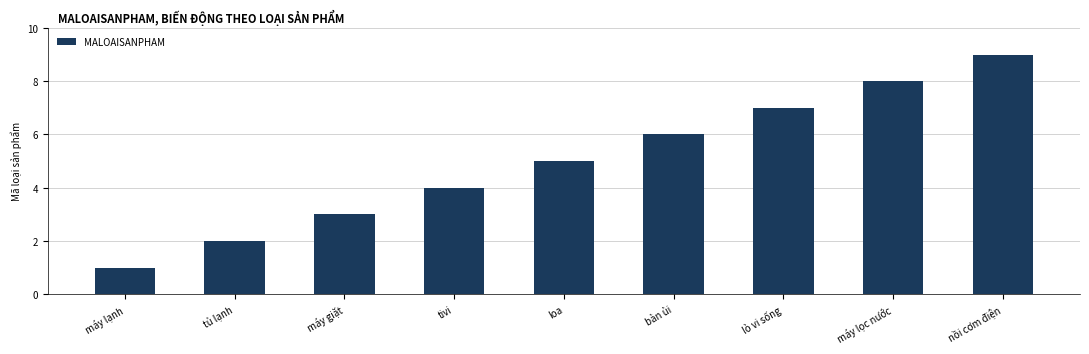

What is the sum of the values at máy lạnh and máy lọc nước?

9